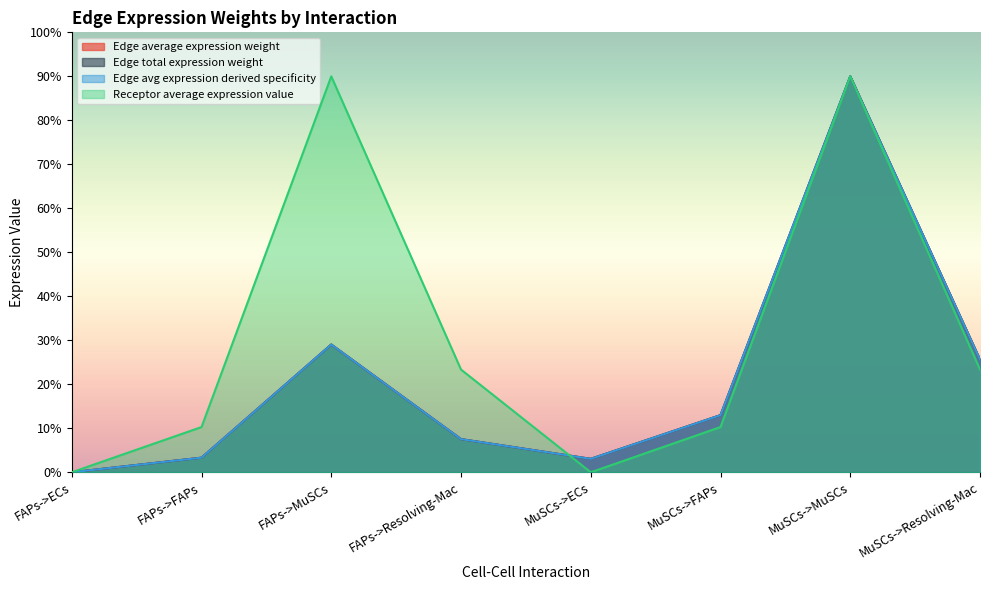

List the series in order of their peak value, lowest first.

Edge average expression weight, Edge total expression weight, Edge avg expression derived specificity, Receptor average expression value